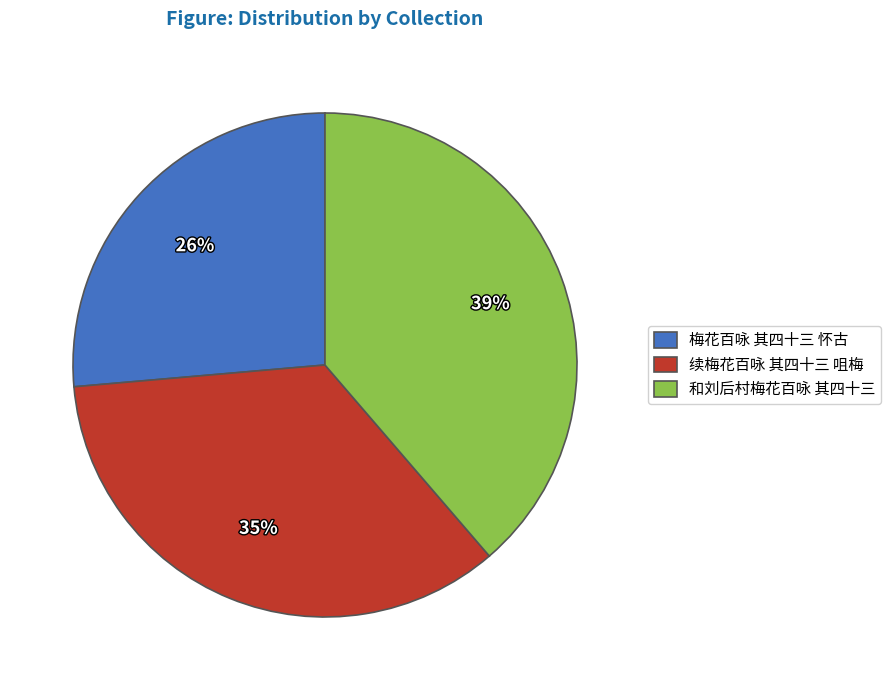

To the nearest percent, what is the difference between the 和刘后村梅花百咏 其四十三 and 续梅花百咏 其四十三 咀梅 slice percentages?

4%